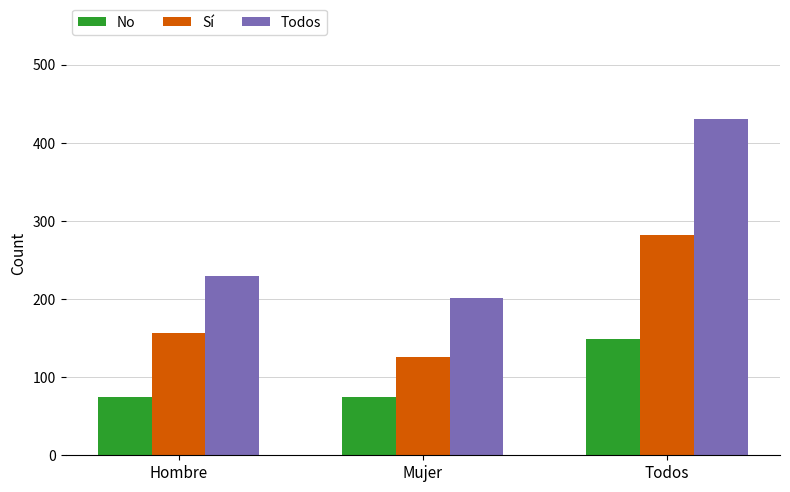

What is the lowest value of the Todos series?

201